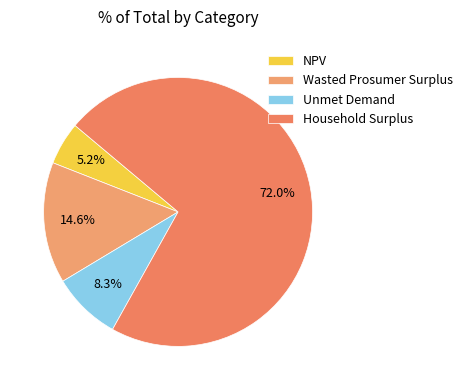

To the nearest percent, what percentage of the pie is Unmet Demand?

8%